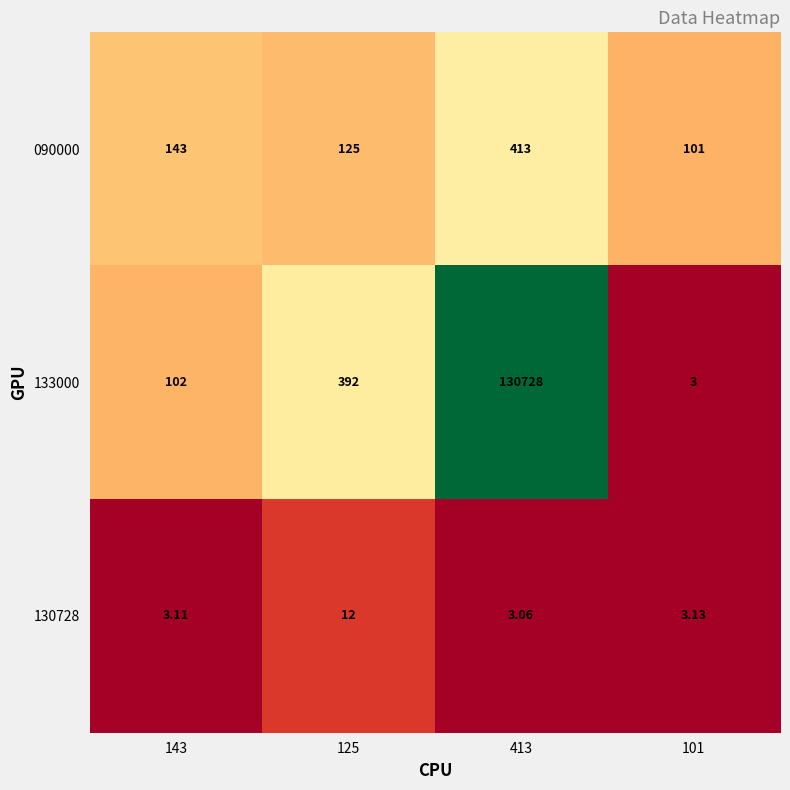

How many data points does each series have?

4